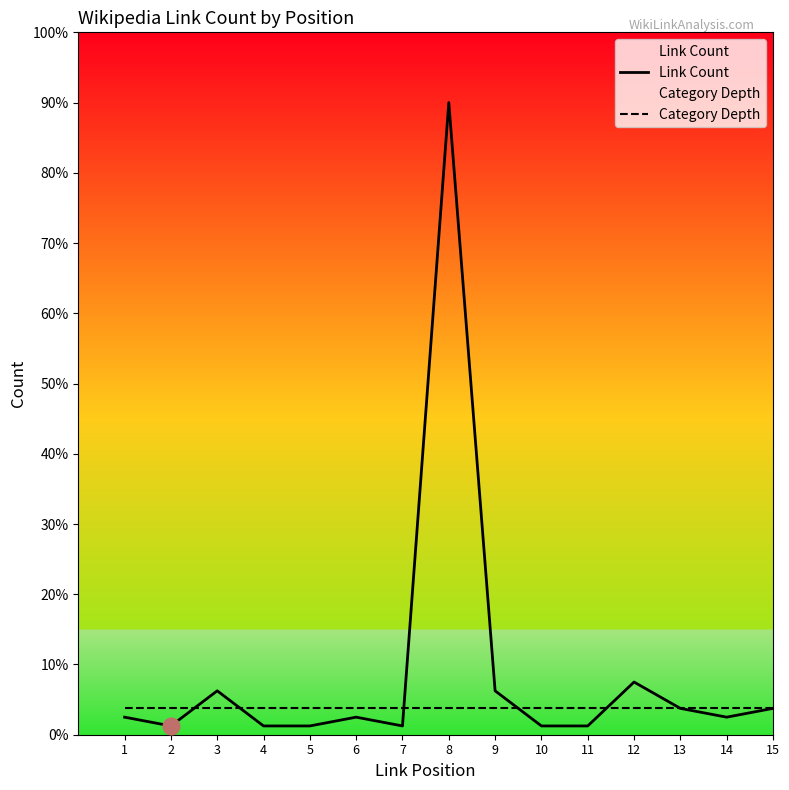

Where is Link Count nearest to the value 36?

12